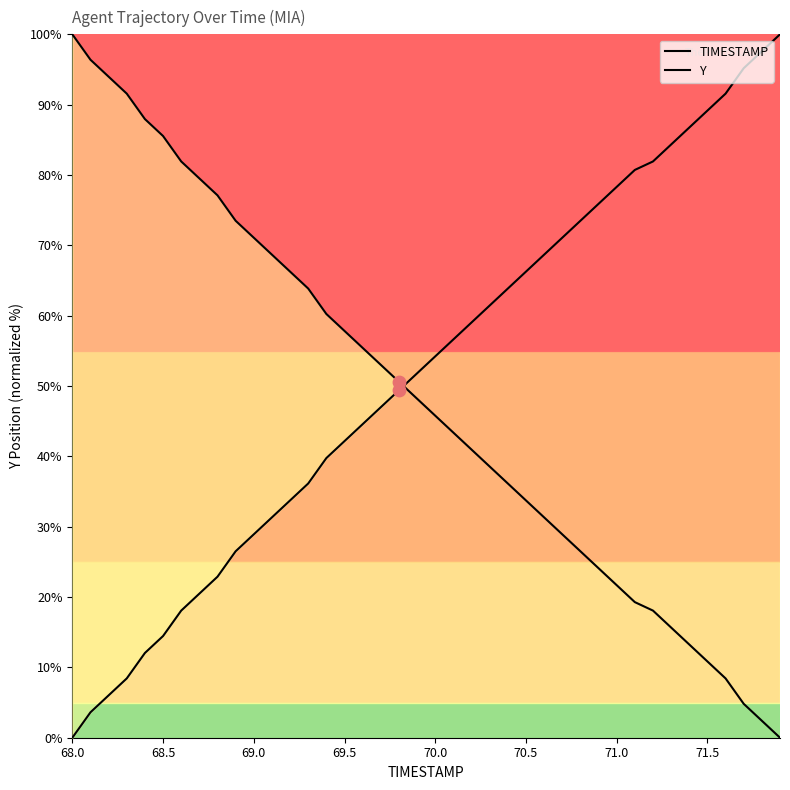

Which series contains the highest Y value?

TIMESTAMP